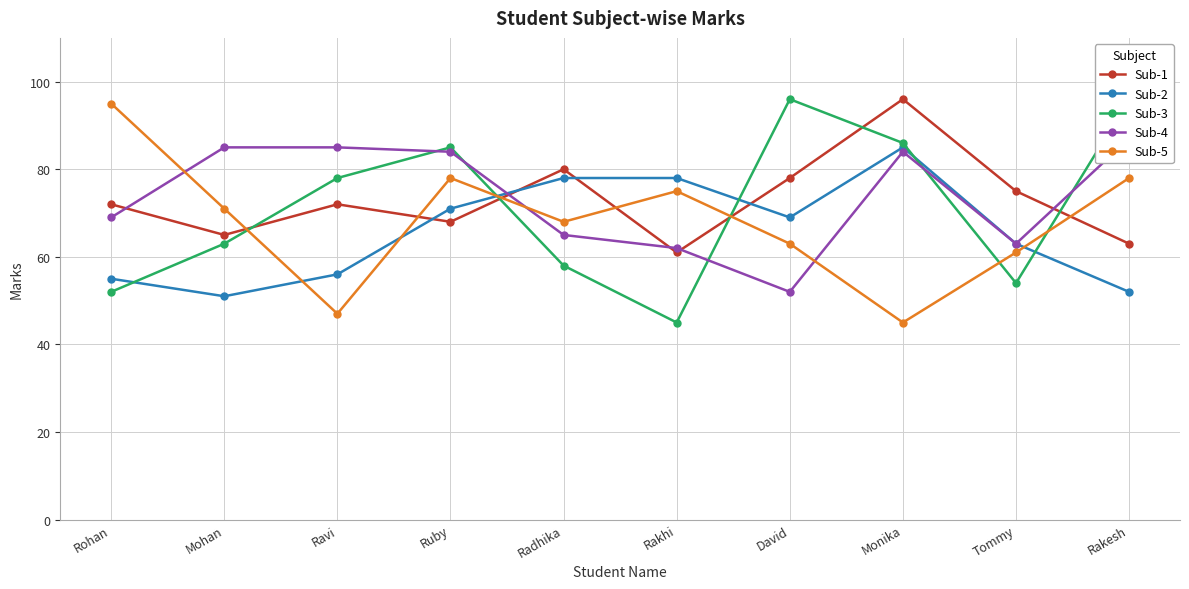

What is the value of the Sub-2 point at the 5th from the left?

78